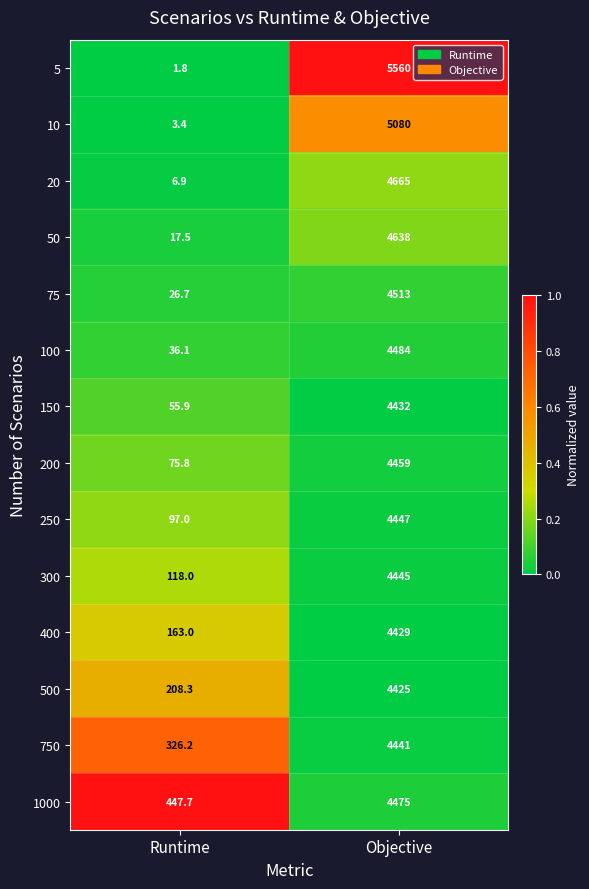

At which category is the sum across all series the highest?

Objective